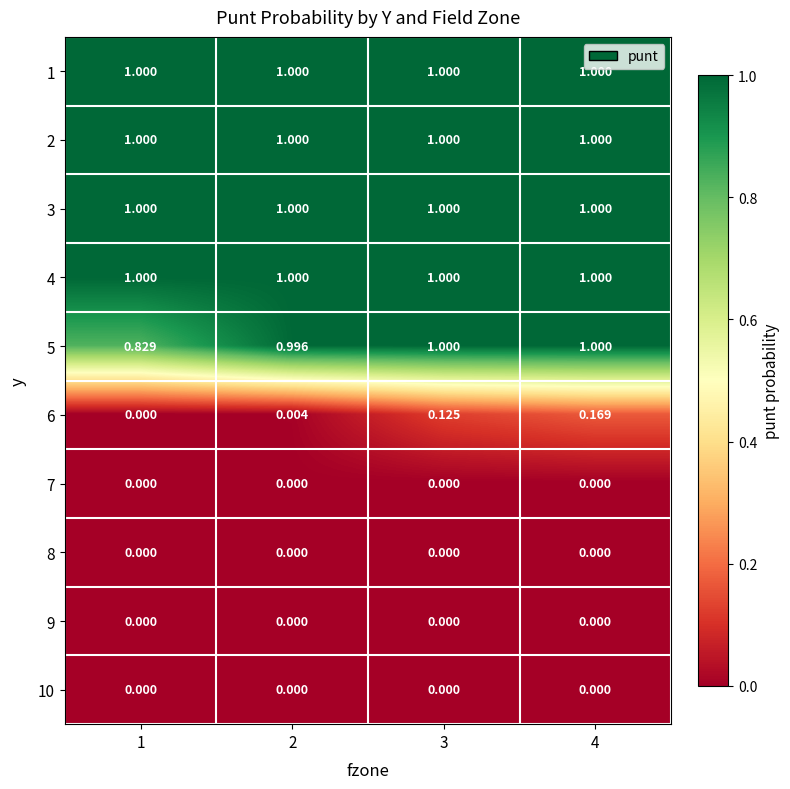

Is the value of 8 at 4 greater than the value of 1 at 2?

No